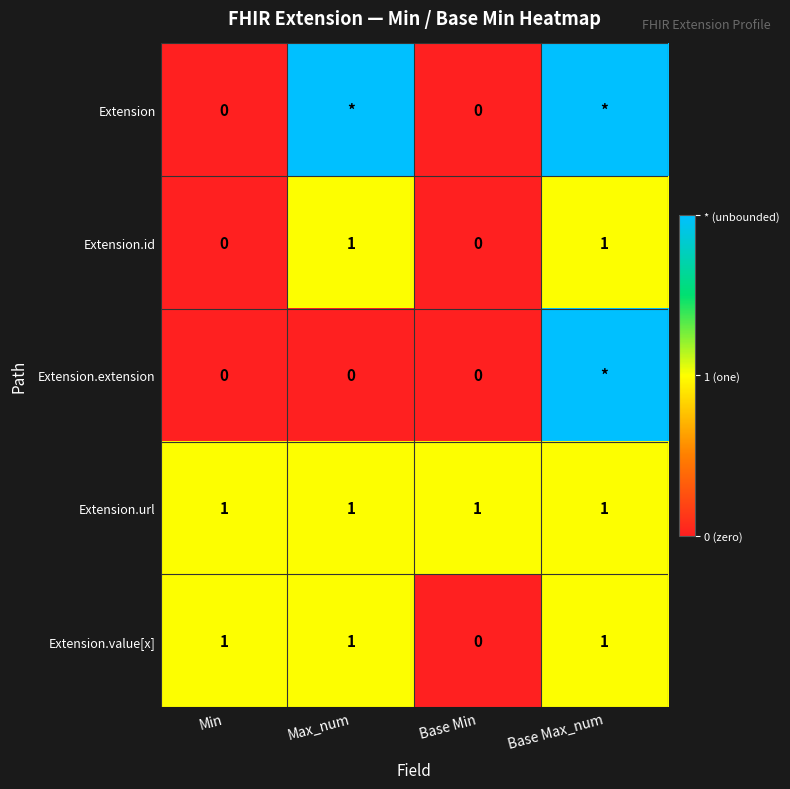

What is the total value across all series at Base Min?

1